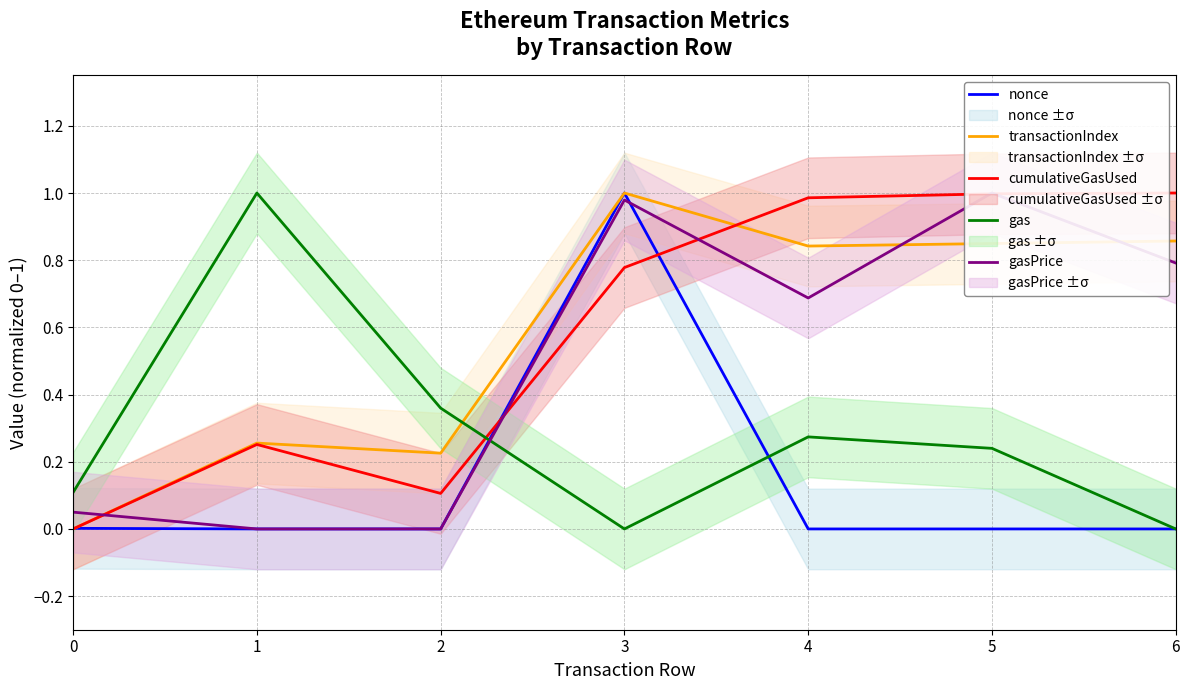

Rank the categories by nonce value from lowest to highest.

1, 2, 4, 5, 6, 0, 3